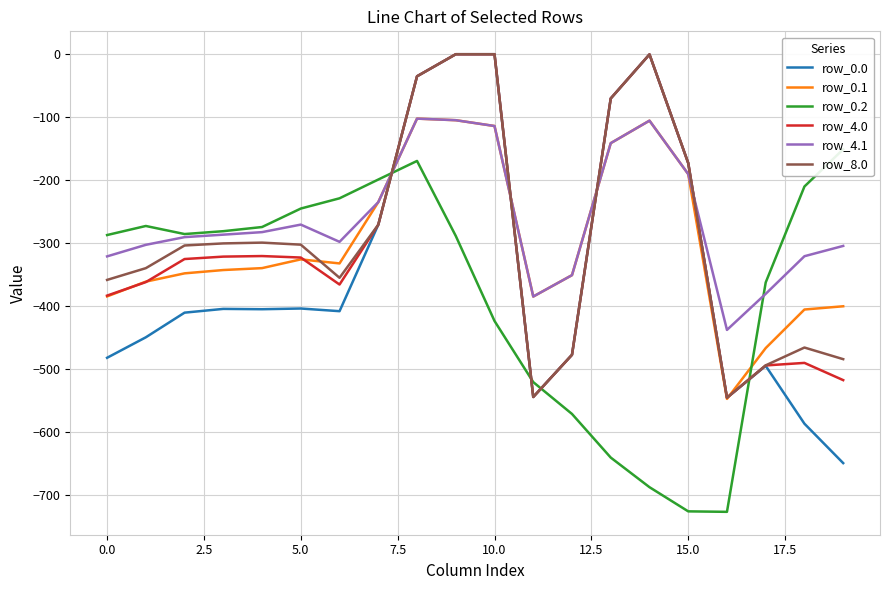

The row_0.0 series shows -0.4 at 14. True or false?

False